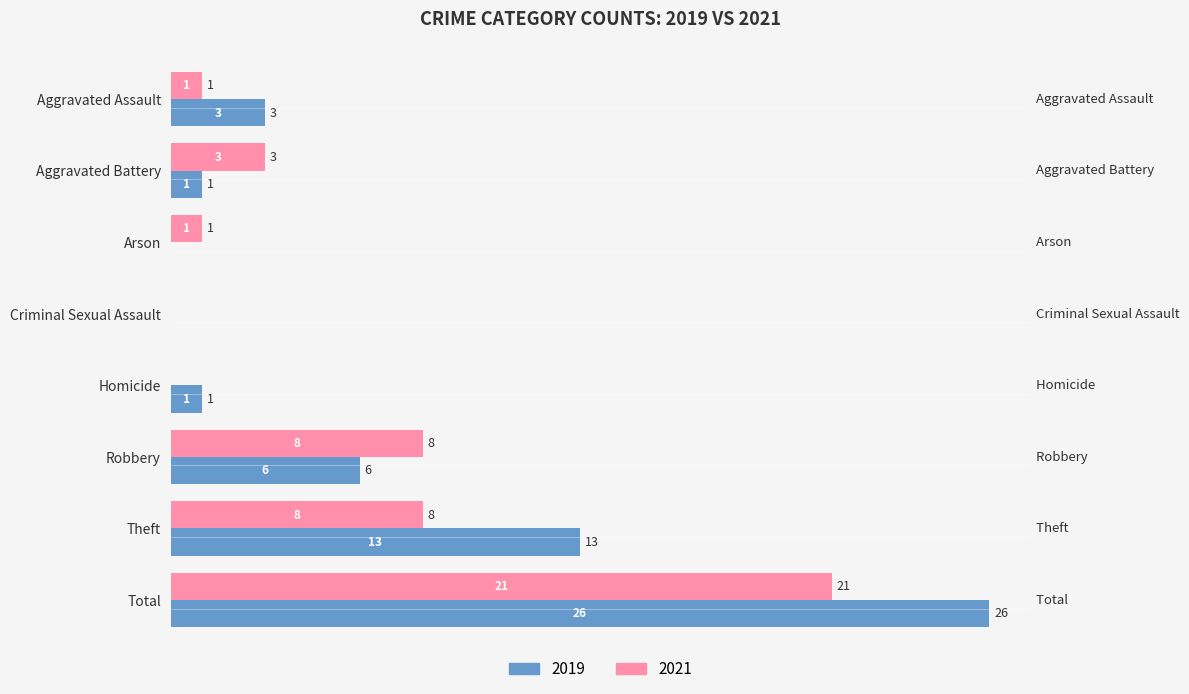

Is it true that 2021 equals 8 at Robbery?

True